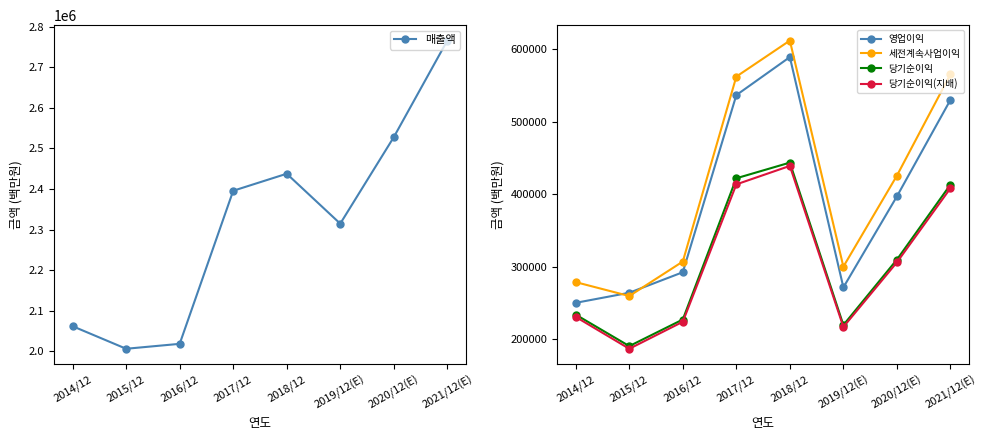

Count the number of data series in this chart.

5